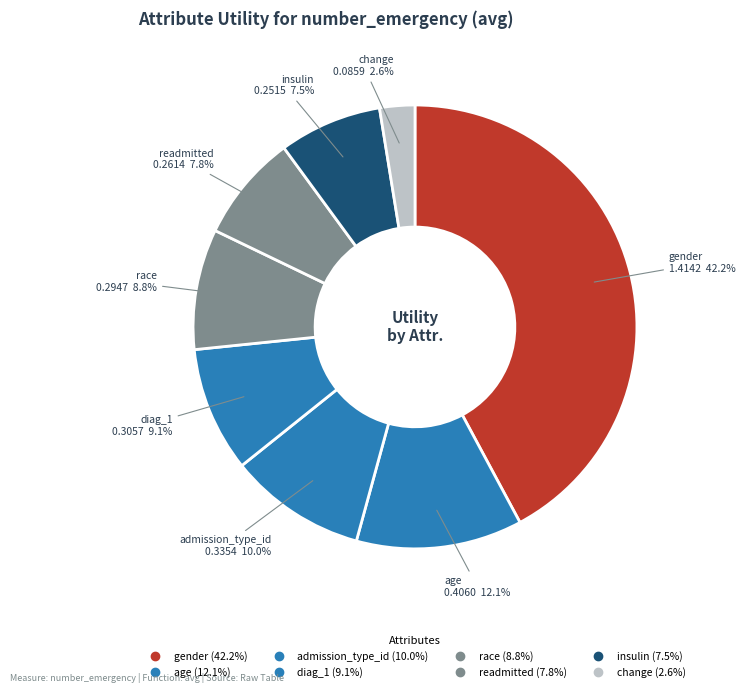

How many slices are in this pie chart?

8